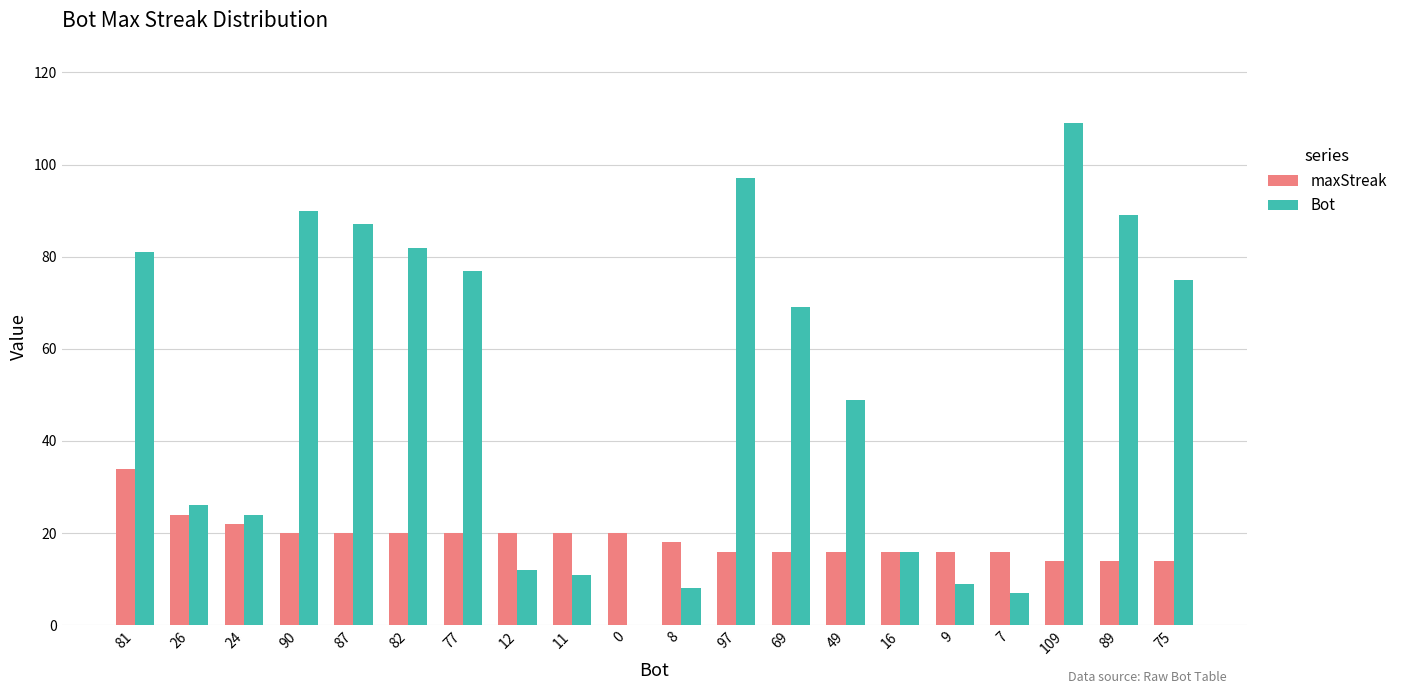

Reading left to right, list all the values displayed in this chart.

maxStreak: 81=34	26=24	24=22	90=20	87=20	82=20	77=20	12=20	11=20	0=20	8=18	97=16	69=16	49=16	16=16	9=16	7=16	109=14	89=14	75=14
Bot: 81=81	26=26	24=24	90=90	87=87	82=82	77=77	12=12	11=11	0=0	8=8	97=97	69=69	49=49	16=16	9=9	7=7	109=109	89=89	75=75